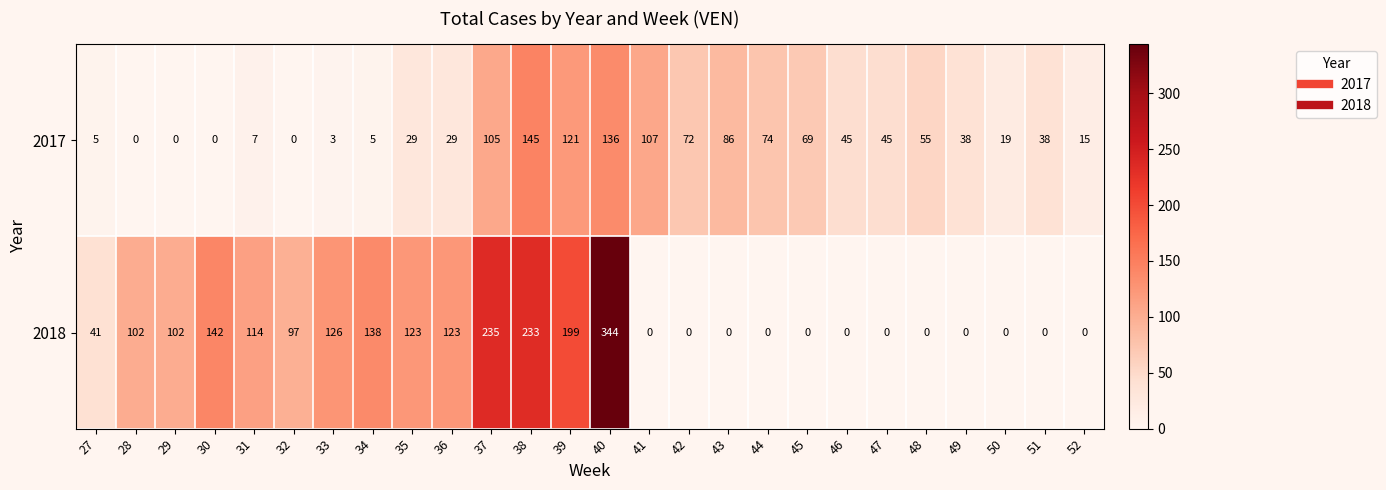

What is the difference between the highest and lowest values at 40?

208